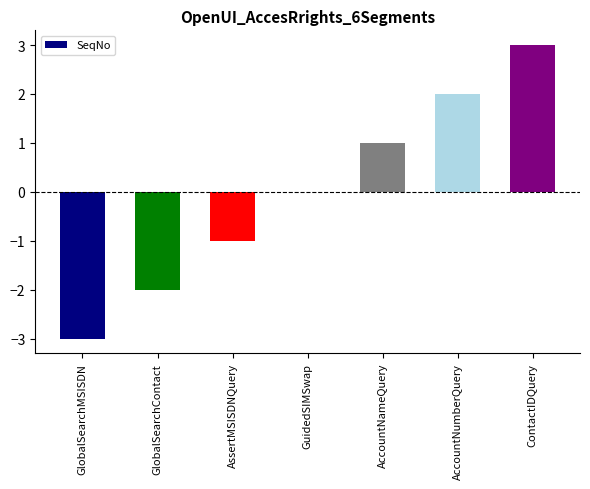

What is the sum of the values at GlobalSearchMSISDN and GlobalSearchContact?

-5